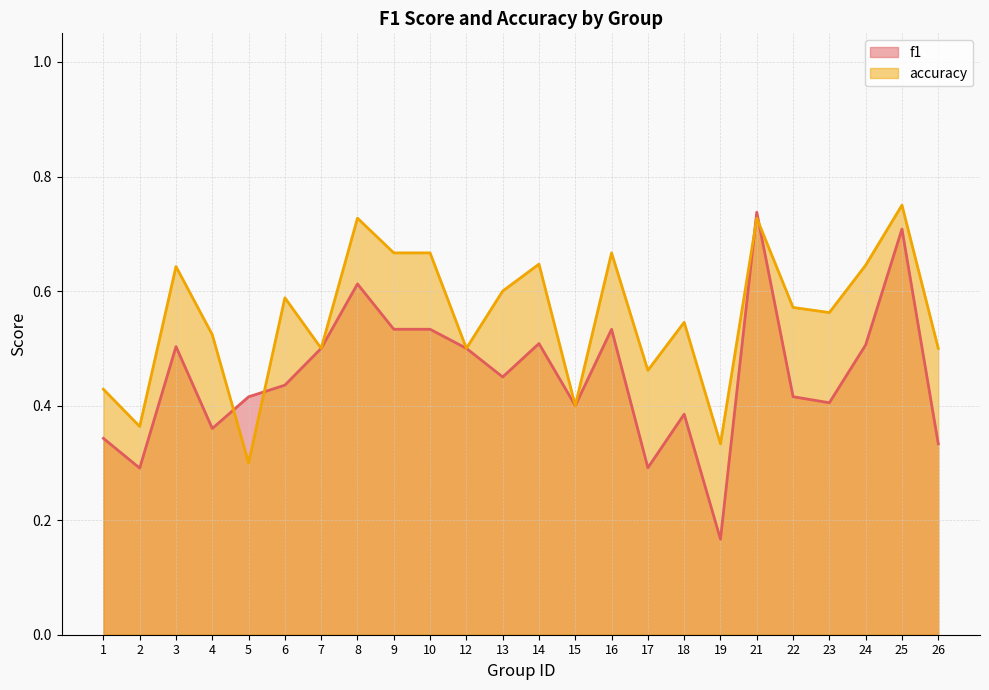

Reading left to right, what are all the values shown in this chart?

f1: 0.3	0.3	0.5	0.4	0.4	0.4	0.5	0.6	0.5	0.5	0.5	0.5	0.5	0.4	0.5	0.3	0.4	0.2	0.7	0.4	0.4	0.5	0.7	0.3
accuracy: 0.4	0.4	0.6	0.5	0.3	0.6	0.5	0.7	0.7	0.7	0.5	0.6	0.6	0.4	0.7	0.5	0.5	0.3	0.7	0.6	0.6	0.6	0.8	0.5